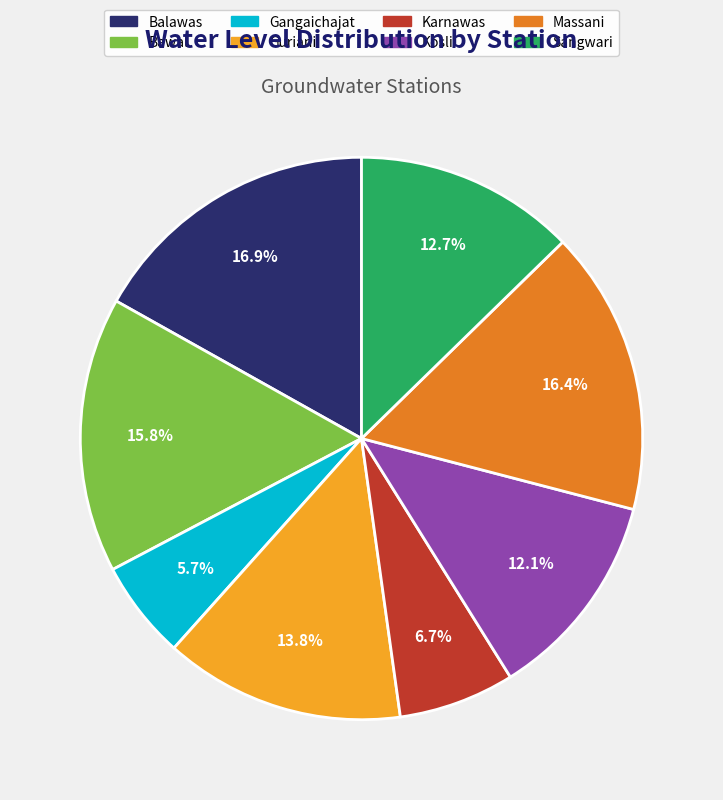

What is the smallest slice in the pie chart?

Gangaichajat